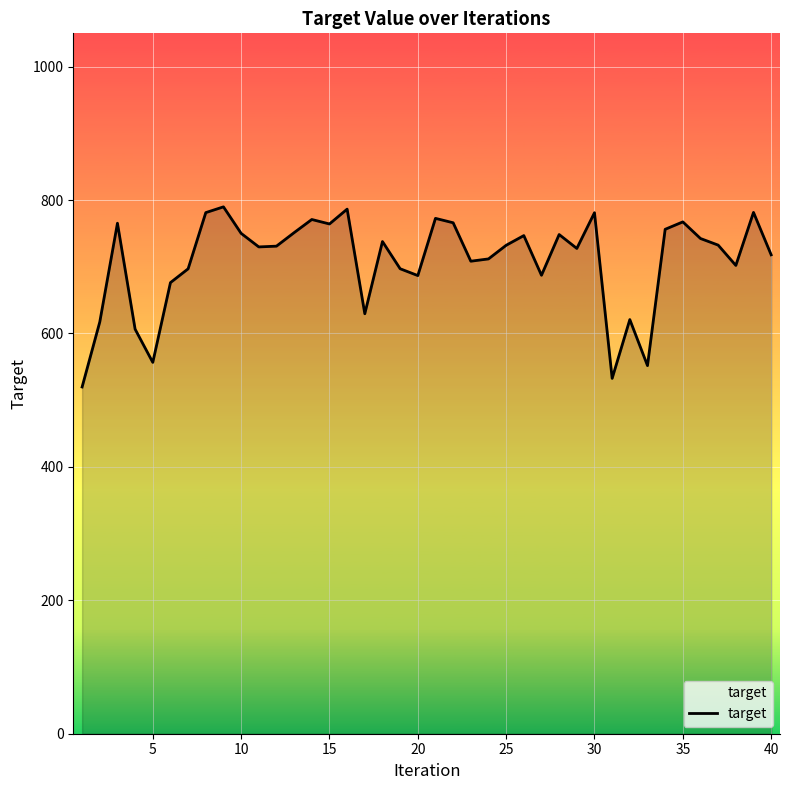

What is the difference between the maximum and minimum values?

270.0